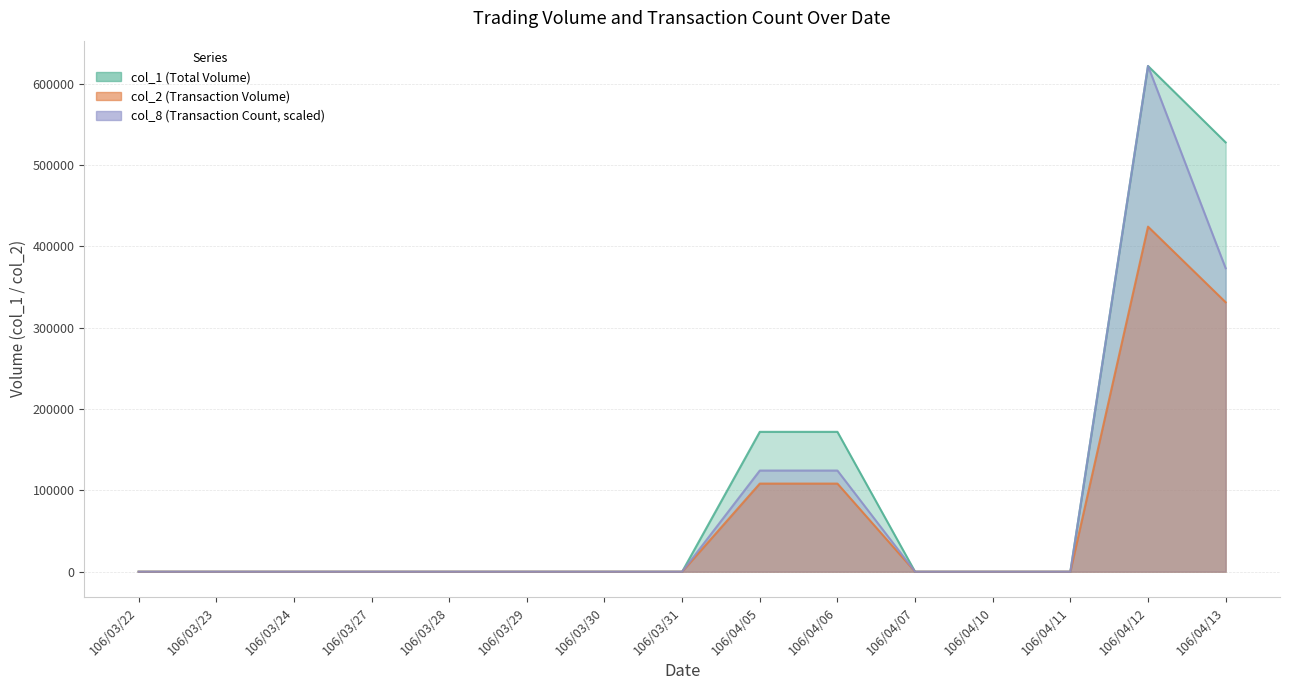

What is the sum of all col_2 values?

972490